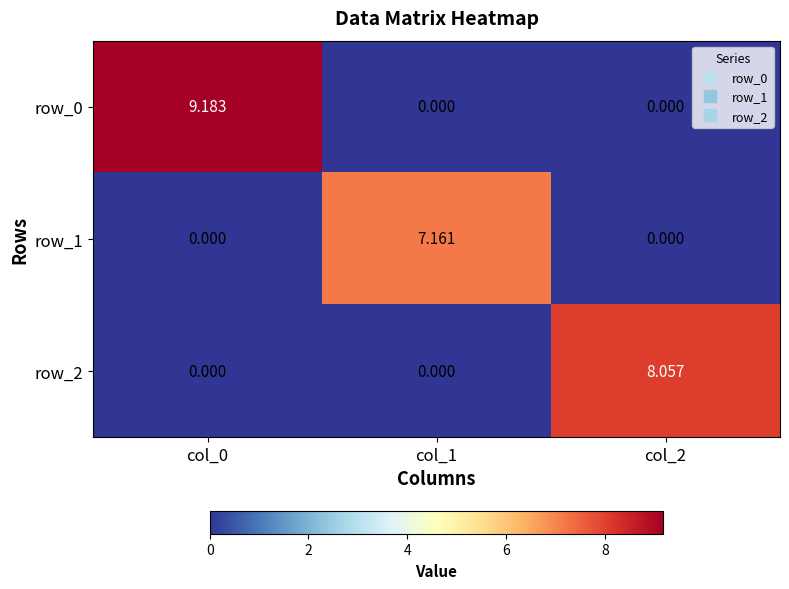

True or false: row_0 has a value of -3.5 at col_2.

False